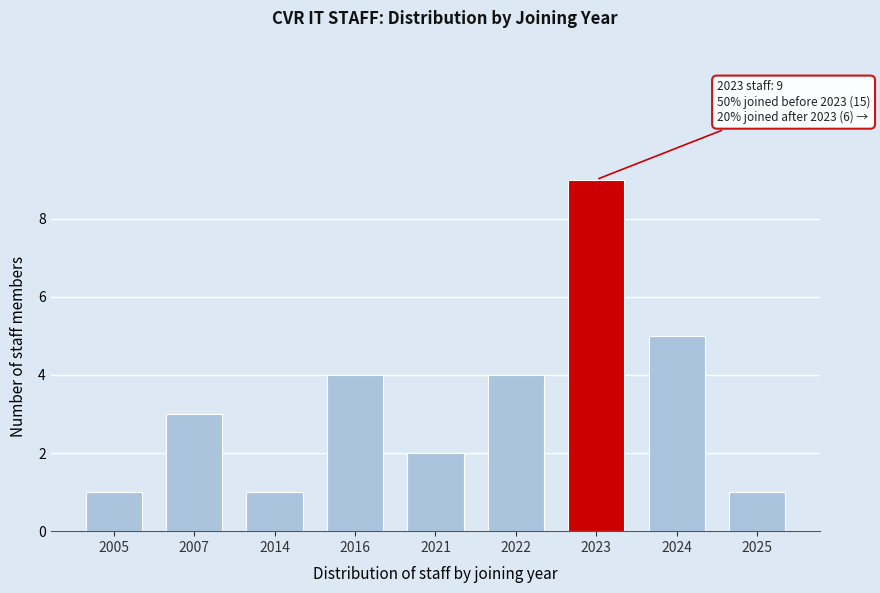

Reading left to right, list all the values displayed in this chart.

1	3	1	4	2	4	9	5	1